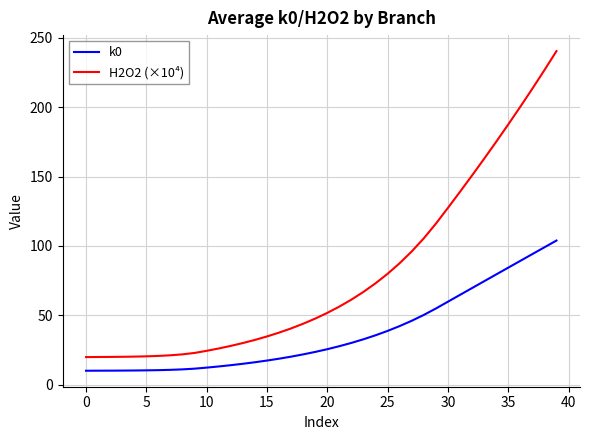

List the series in order of their peak value, highest first.

H2O2 (×10⁴), k0